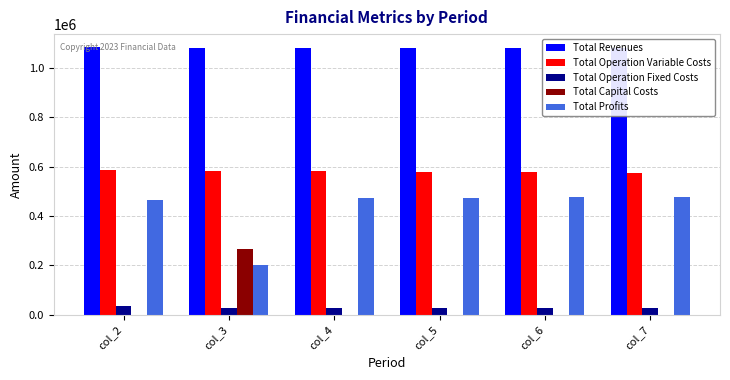

The value of Total Revenues at col_4 is 275665.2. True or false?

False